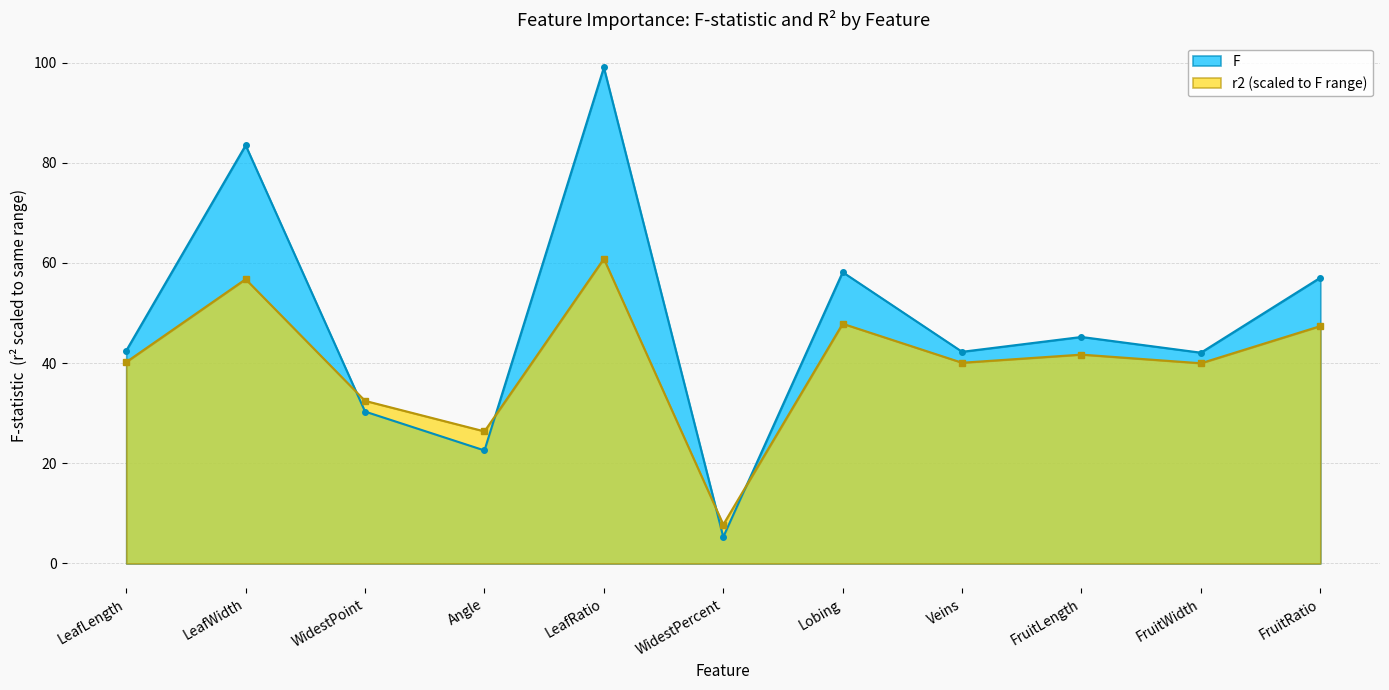

Does the chart have visible grid lines?

Yes